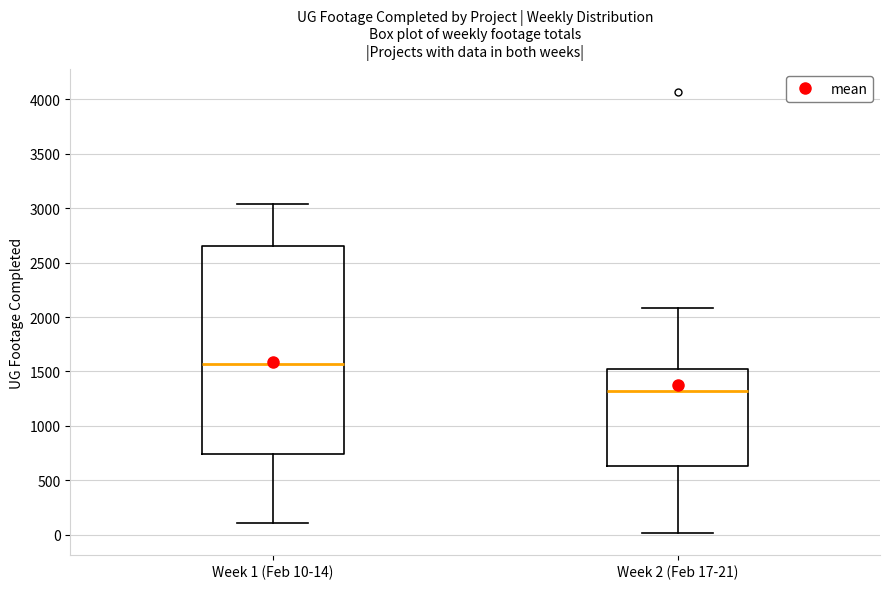

Where is the lower edge of the box for Week 2 (Feb 17-21) on the y-axis? The values are not printed on the chart, so give them approximately, as read against the axis.

650